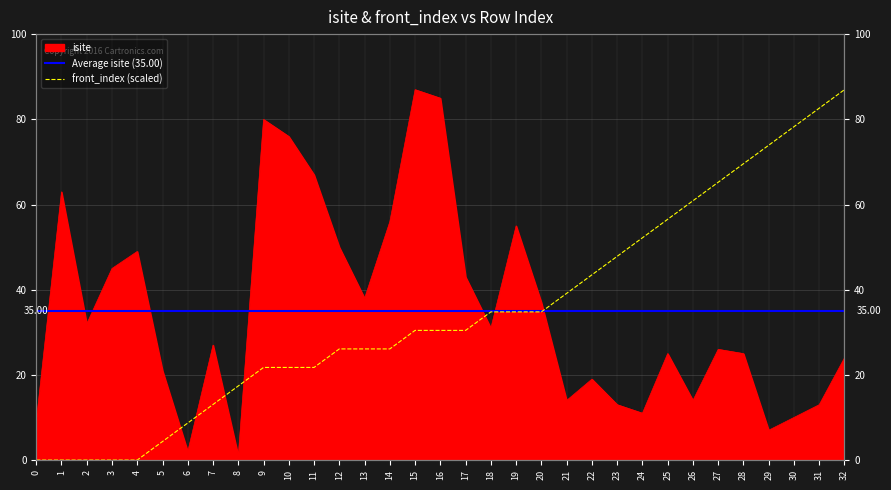

What is the difference between the highest and lowest values at 21?

25.1